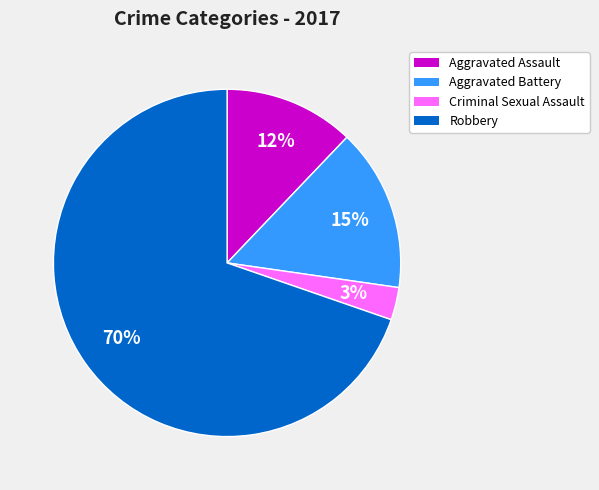

Which slice is the smallest?

Criminal Sexual Assault